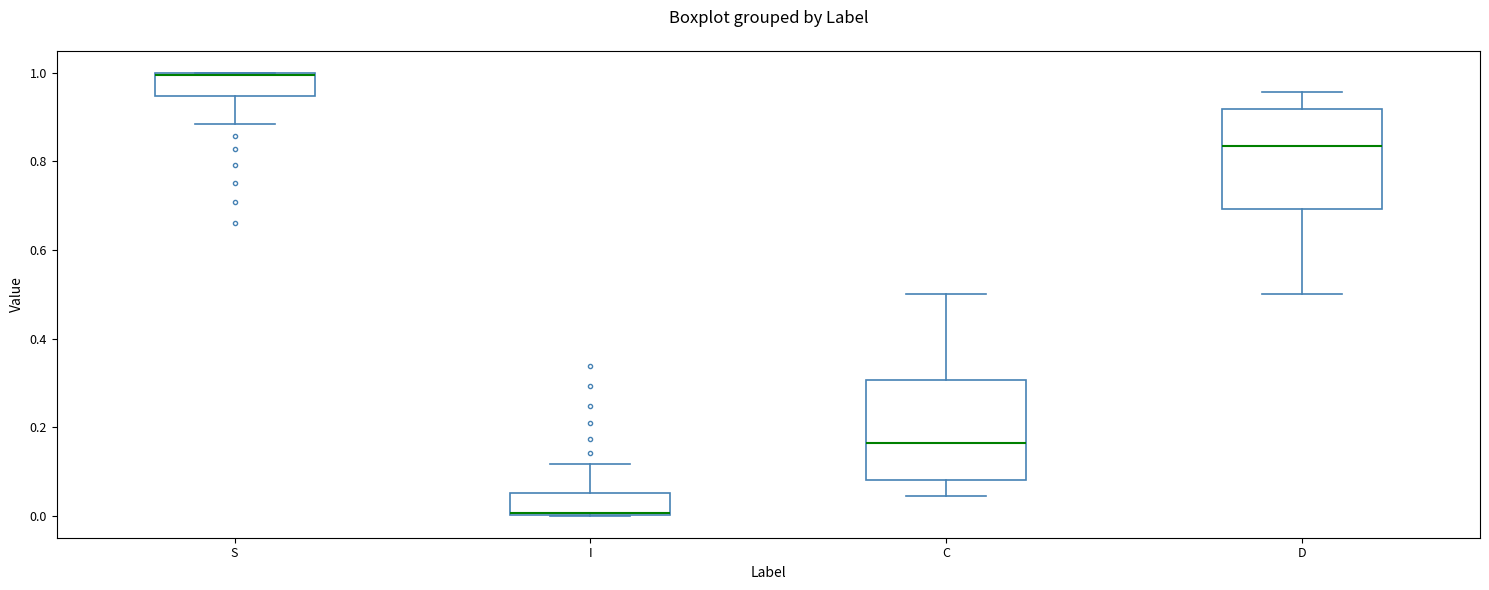

Reading left to right, read every box against the y-axis: the position of its median line, the range the box covers, and the ends of its whiskers. The values are not printed on the chart, so give them approximately, as read against the axis.

S: median 1.00, box 0.94 to 1.00, whiskers 0.88 to 1.00
I: median 0.00, box 0.00 to 0.06, whiskers 0.00 to 0.12
C: median 0.16, box 0.08 to 0.30, whiskers 0.04 to 0.50
D: median 0.84, box 0.70 to 0.92, whiskers 0.50 to 0.96